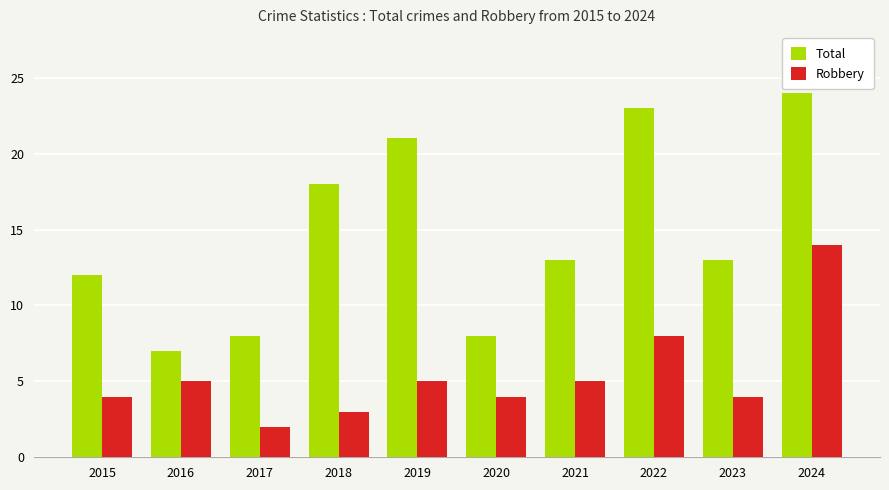

What is the lowest value of the Robbery series?

2